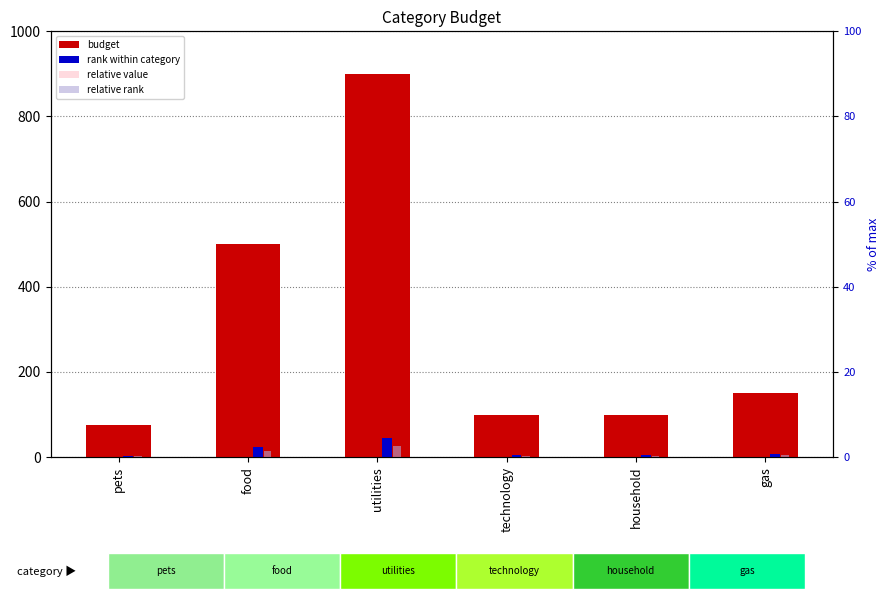

List the series in order of their peak value, lowest first.

relative rank, rank within category, relative value, budget